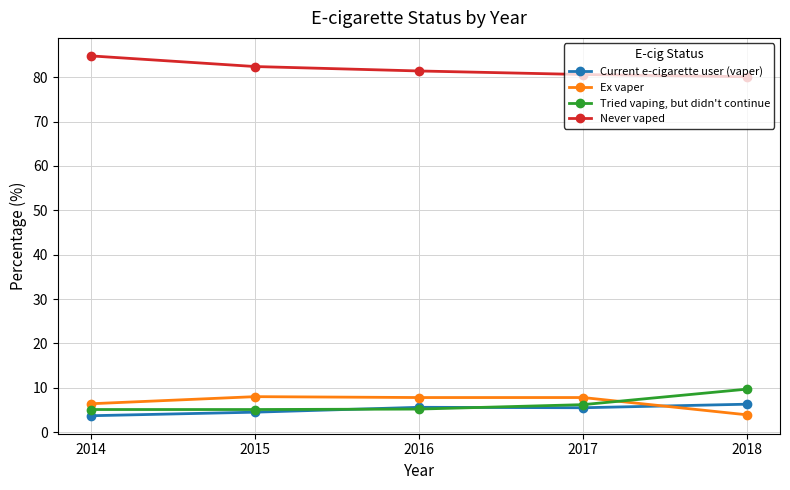

What are all the series names shown in the legend?

Current e-cigarette user (vaper), Ex vaper, Tried vaping, but didn't continue, Never vaped